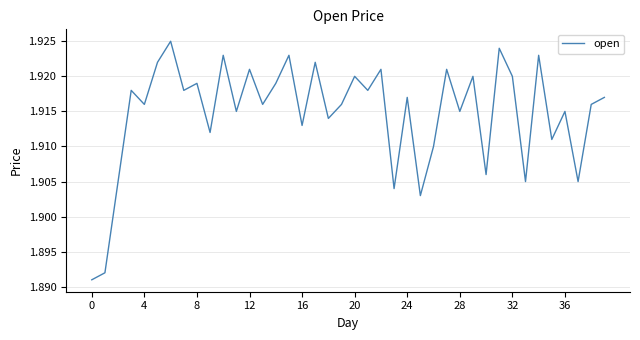

How many interior local valleys (lower than both neighbors) does the data have?

15